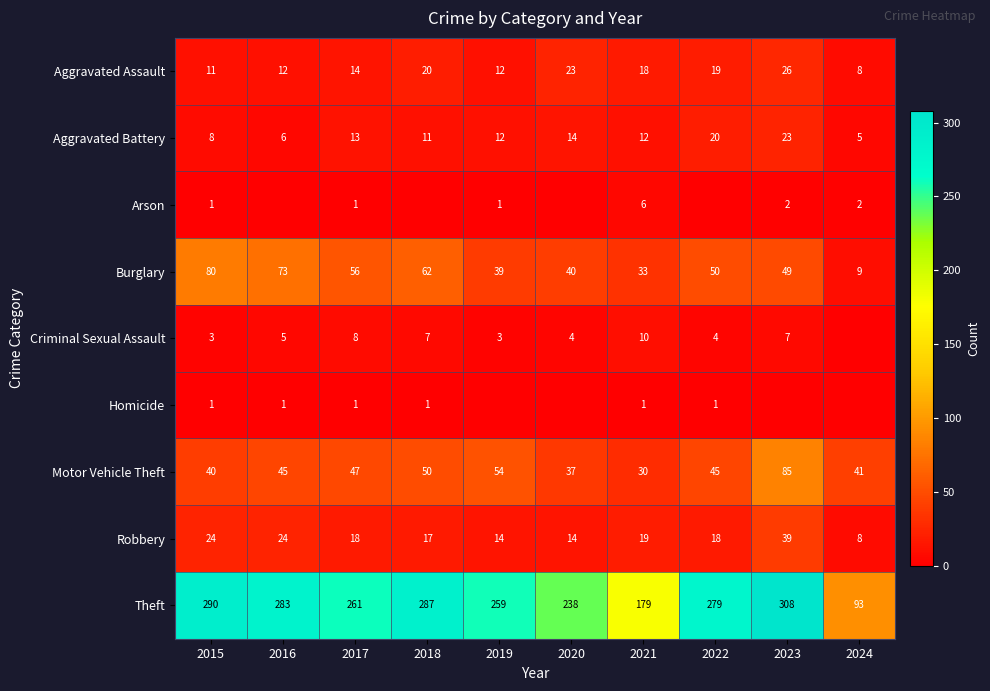

What is the difference between the second highest and minimum values in the Motor Vehicle Theft series?

24